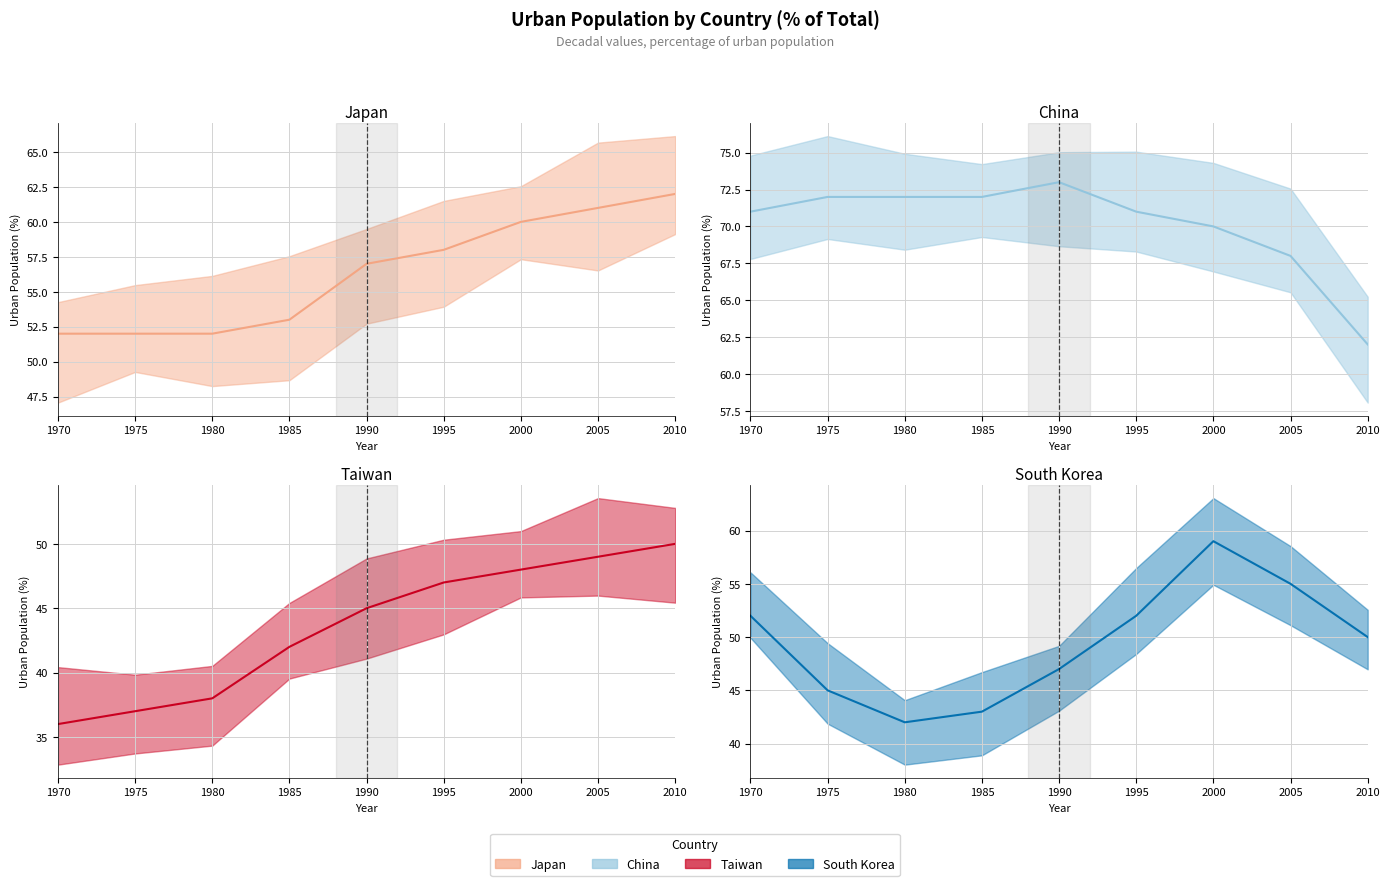

What are all the series names shown in the legend?

Japan, China, Taiwan, South Korea